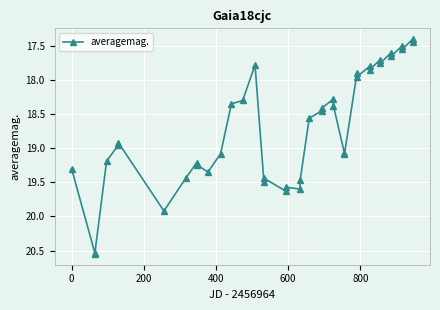

What is the average value?

18.7